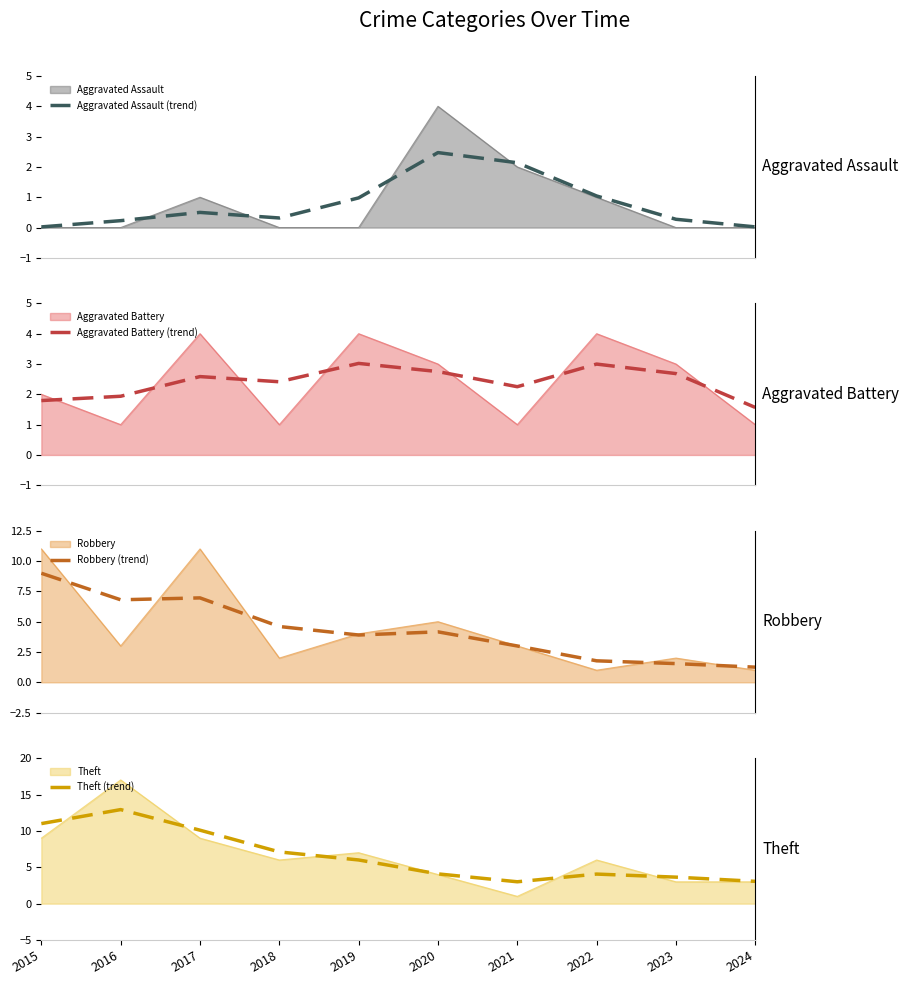

What is the average value of the Aggravated Battery (trend) series?

2.4